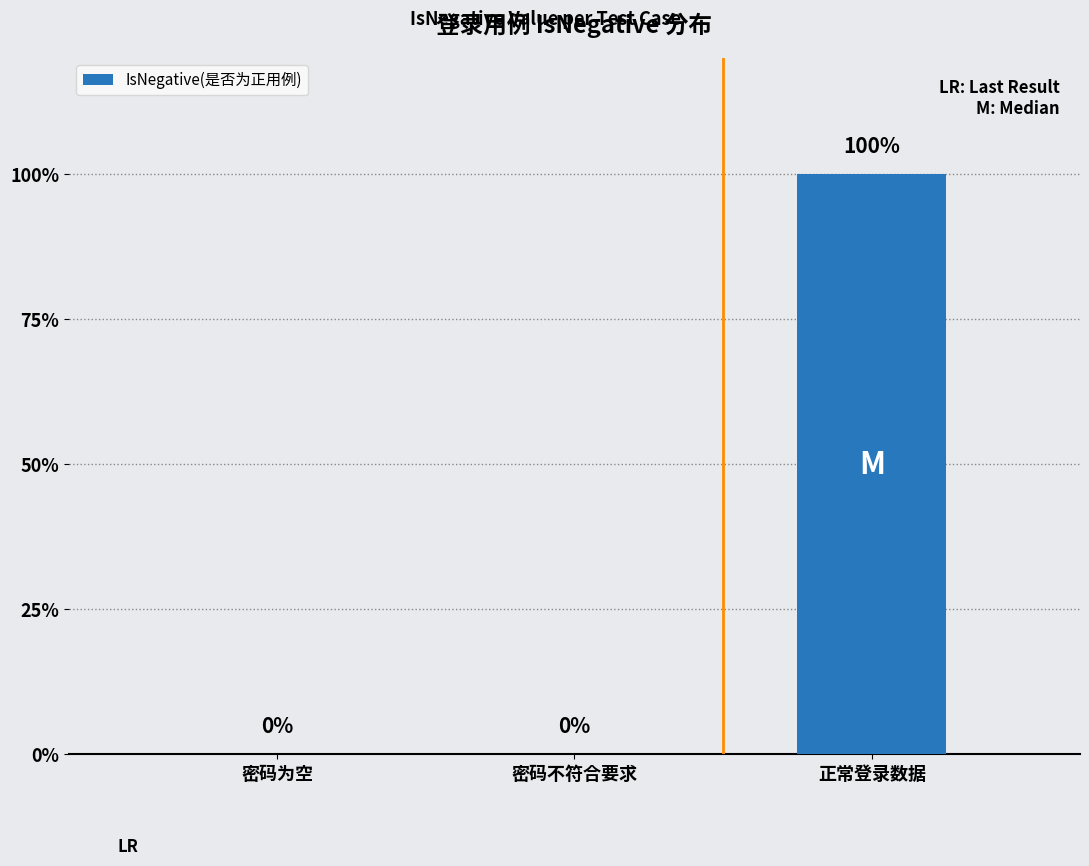

Reading left to right, extract all data points from this chart.

0	0	1